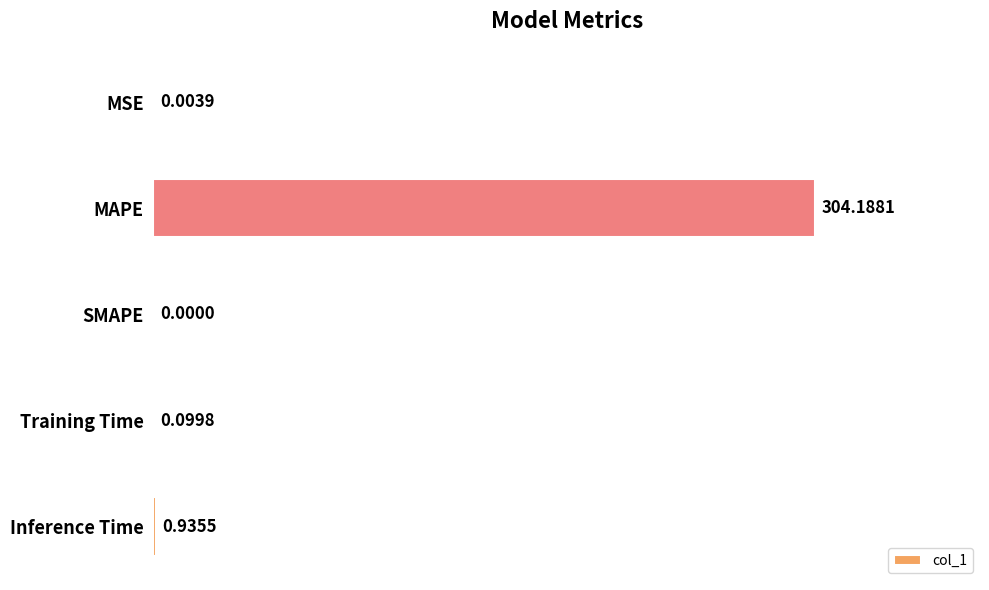

What is the sum of the values at MAPE and SMAPE?

304.2